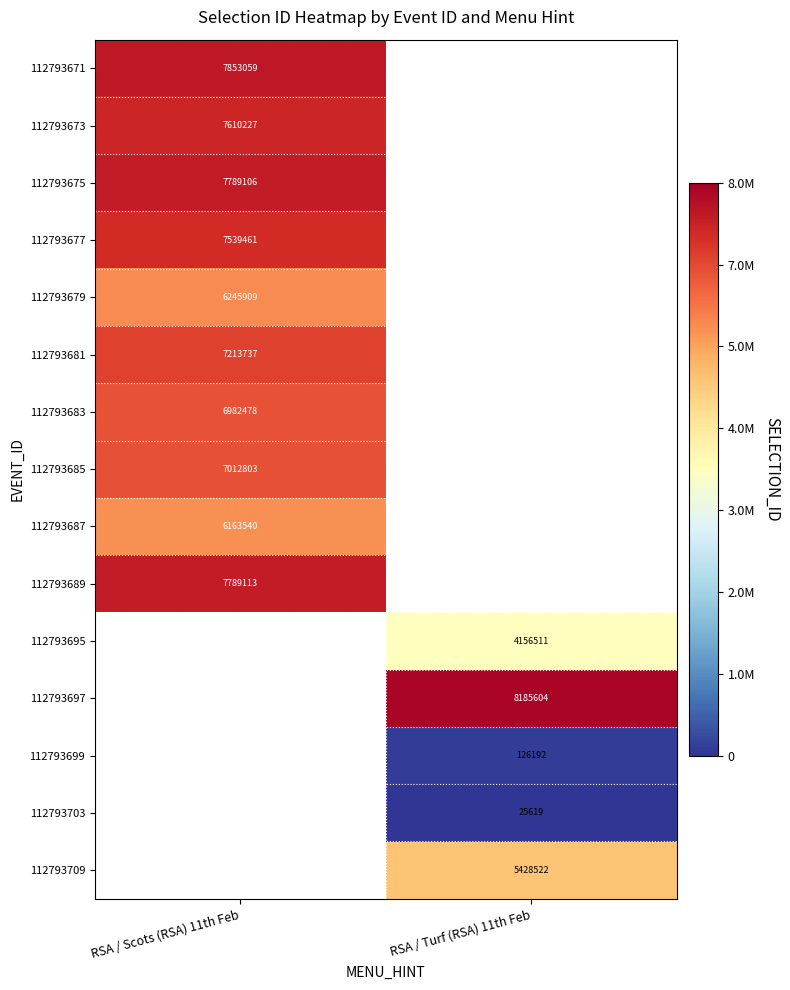

What is the greatest value displayed?

8185604.0